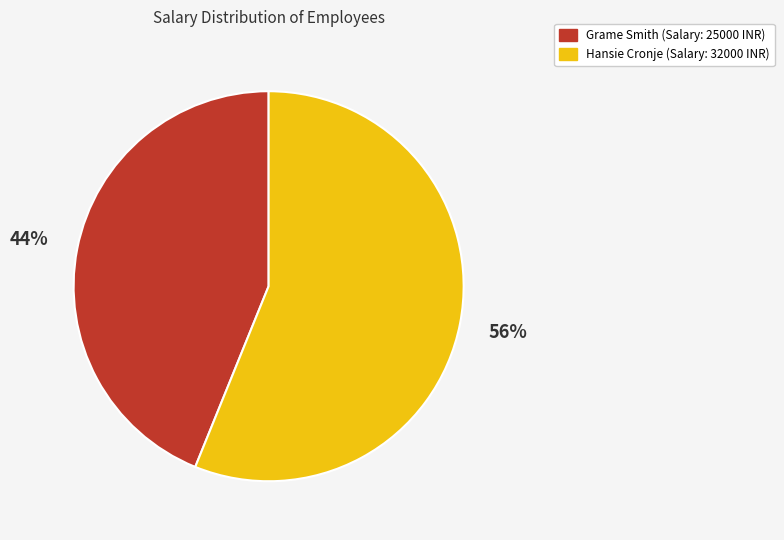

Does Grame represent more than half of the total?

No